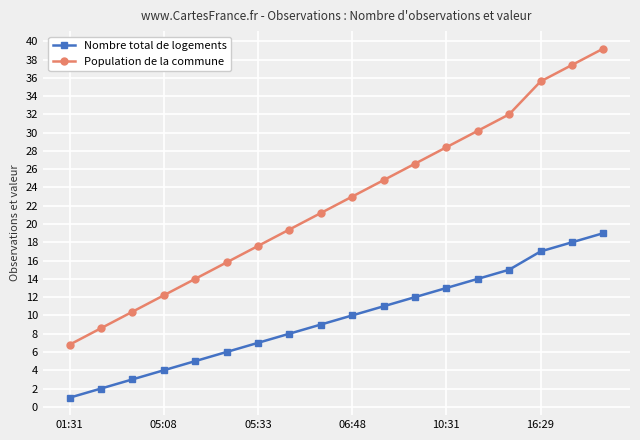

What is the difference between the second highest and minimum values in the Population de la commune series?

30.6